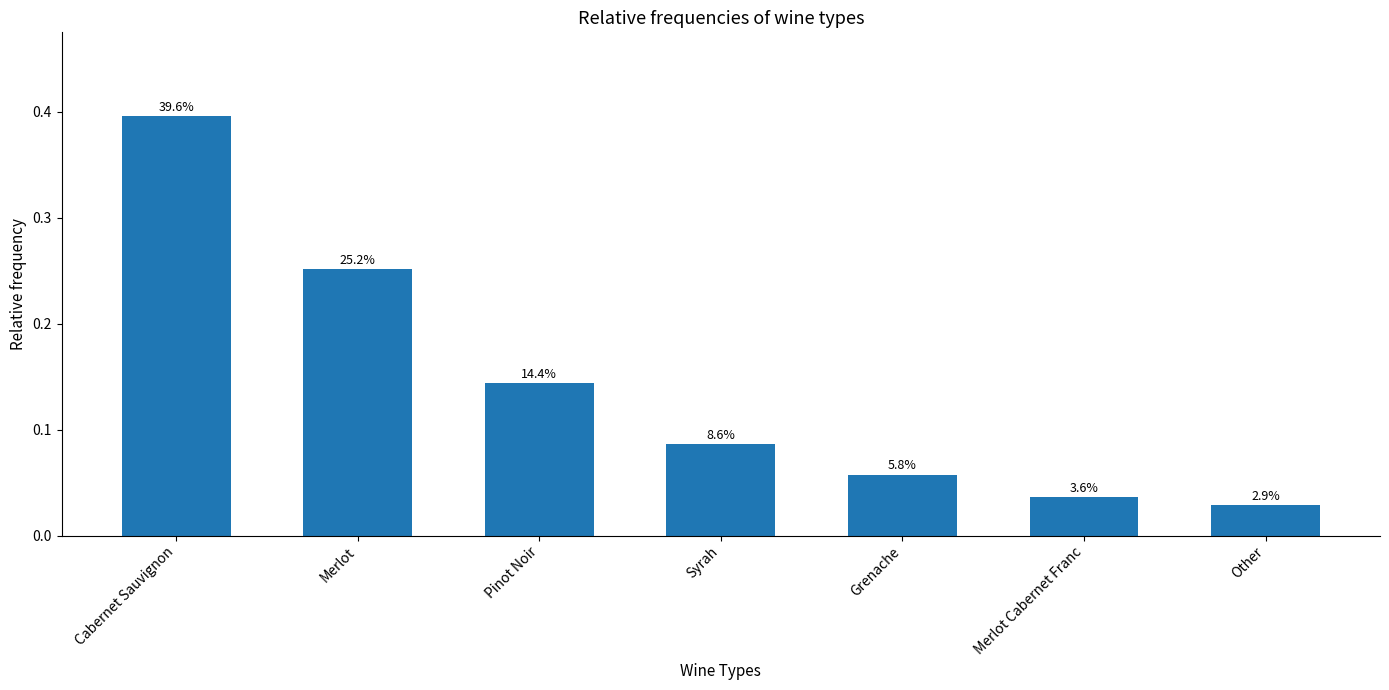

True or false: the data shows 0.0 at Merlot Cabernet Franc.

False